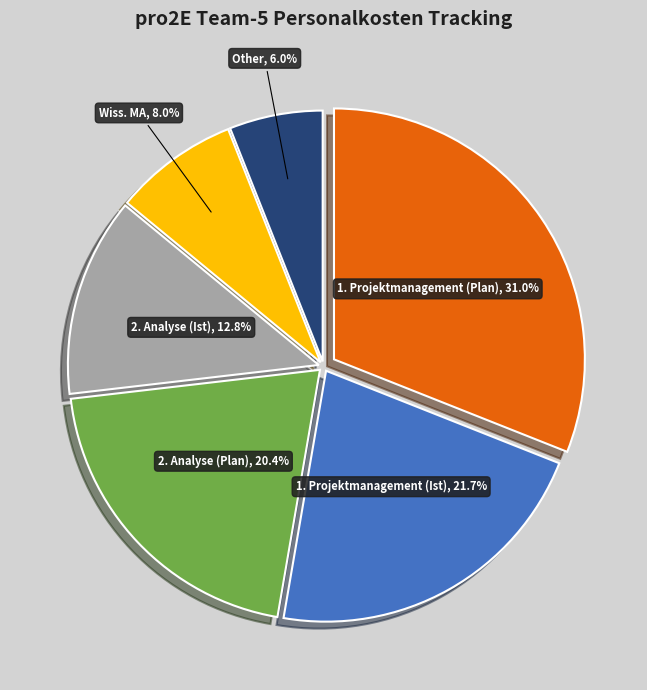

Is it true that 1. Projektmanagement (Ist) is 22% of the pie?

True